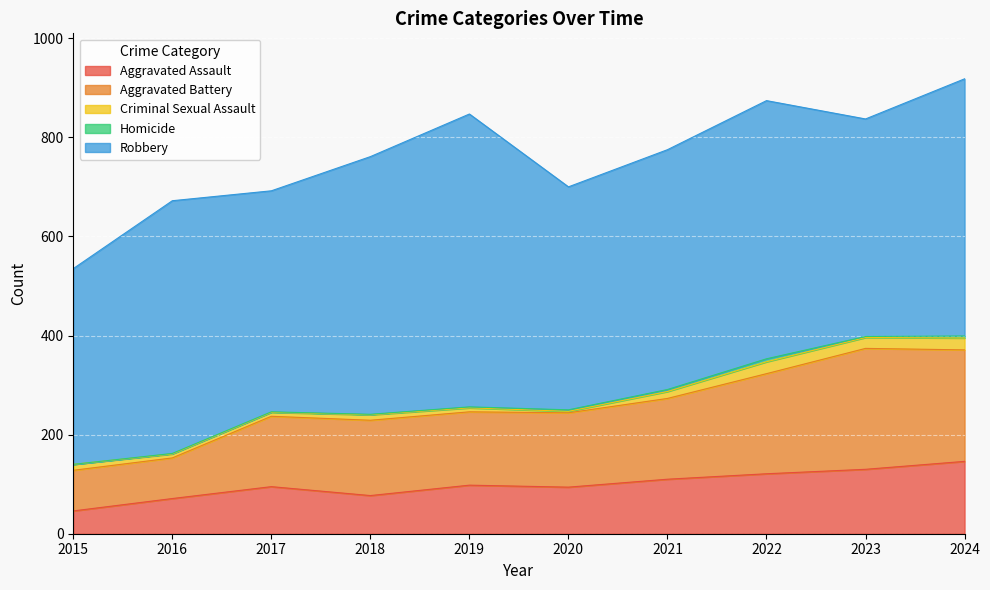

What is the difference between the highest and lowest values at 2017?

445